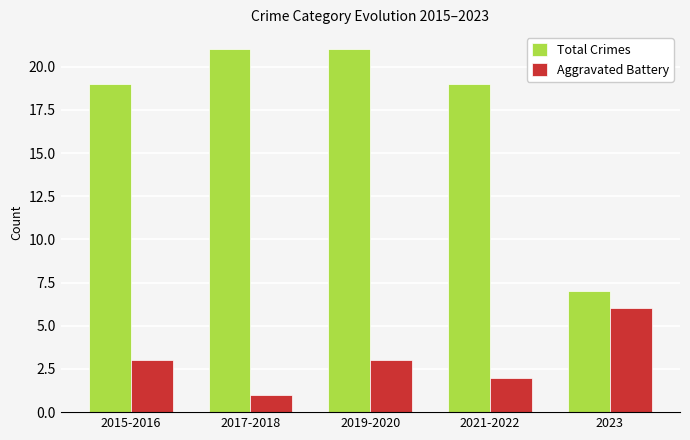

Reading left to right, transcribe all the data shown in this chart.

Total Crimes: 19	21	21	19	7
Aggravated Battery: 3	1	3	2	6